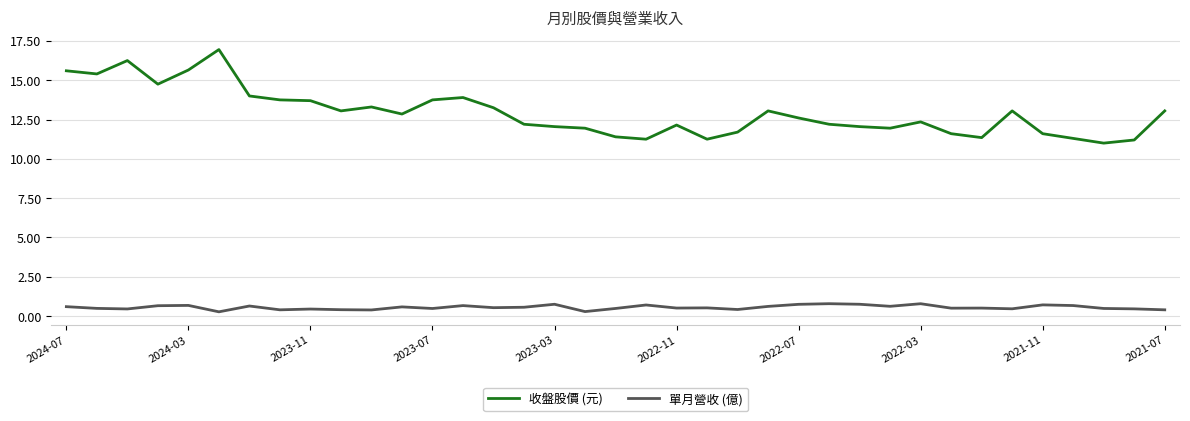

True or false: 單月營收 (億) and 收盤股價 (元) intersect in this chart.

False